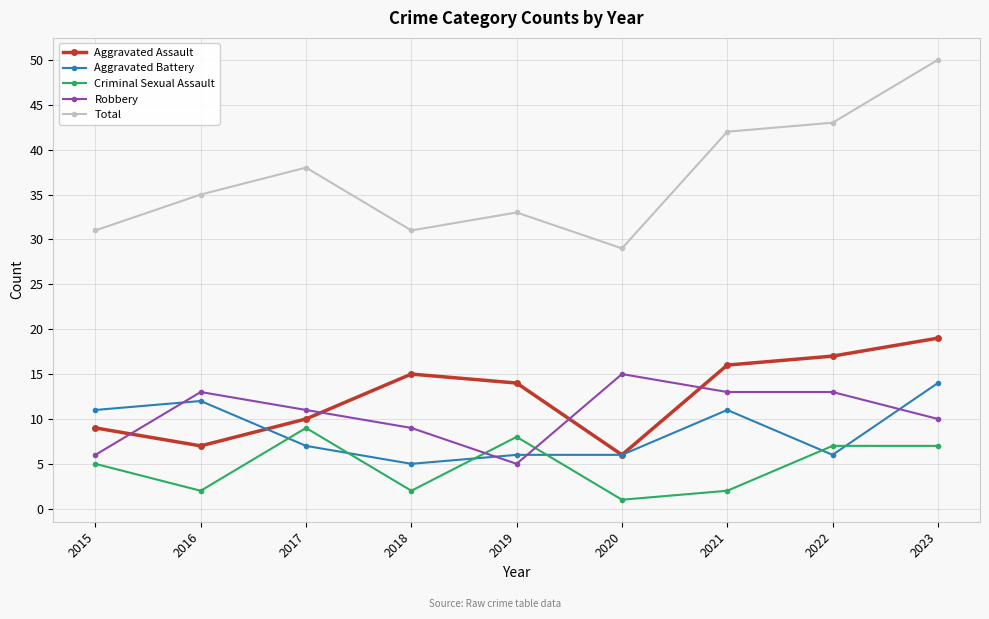

Reading right to left, transcribe all the data shown in this chart.

Aggravated Assault: 19	17	16	6	14	15	10	7	9
Aggravated Battery: 14	6	11	6	6	5	7	12	11
Criminal Sexual Assault: 7	7	2	1	8	2	9	2	5
Robbery: 10	13	13	15	5	9	11	13	6
Total: 50	43	42	29	33	31	38	35	31